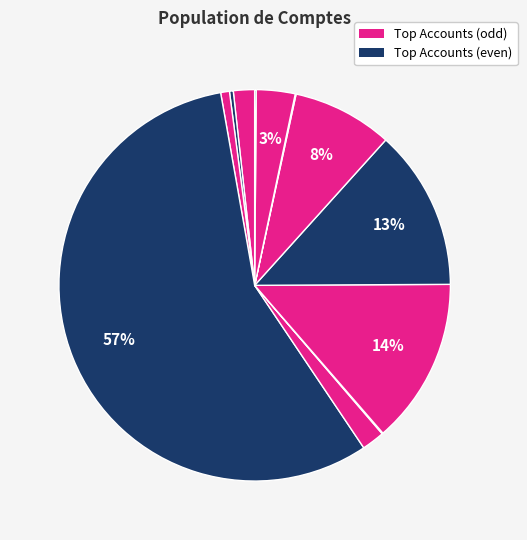

How many slices are in this pie chart?

12